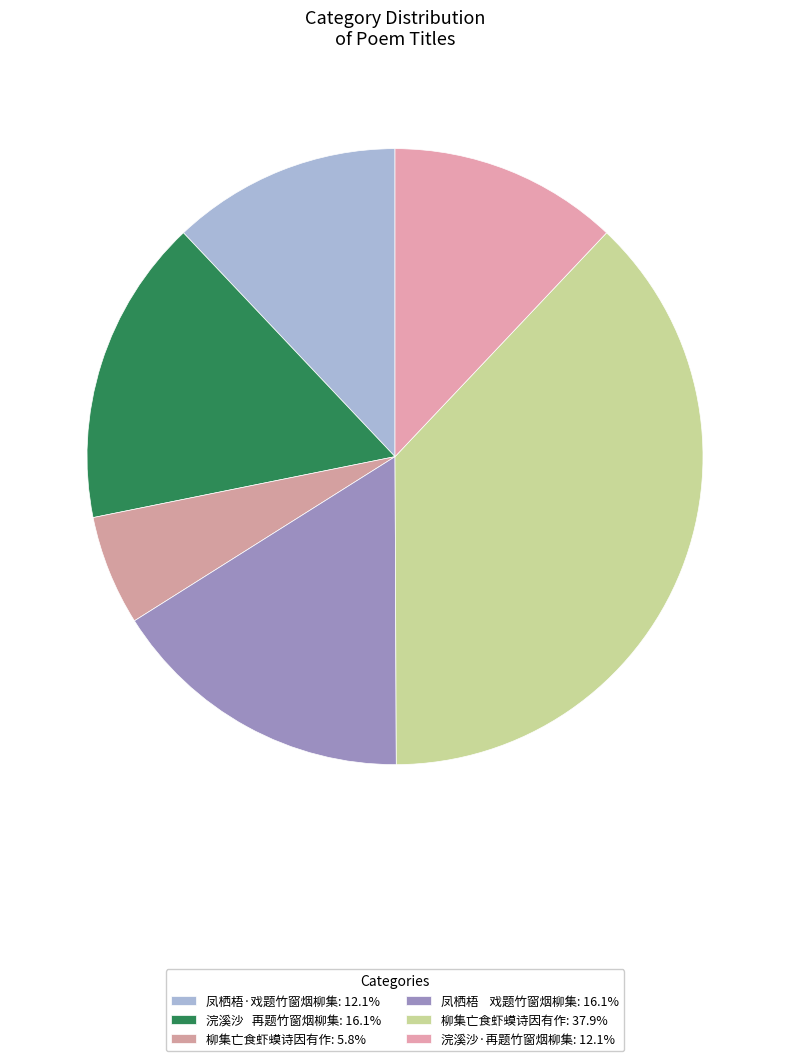

Count the number of slices in the pie.

6